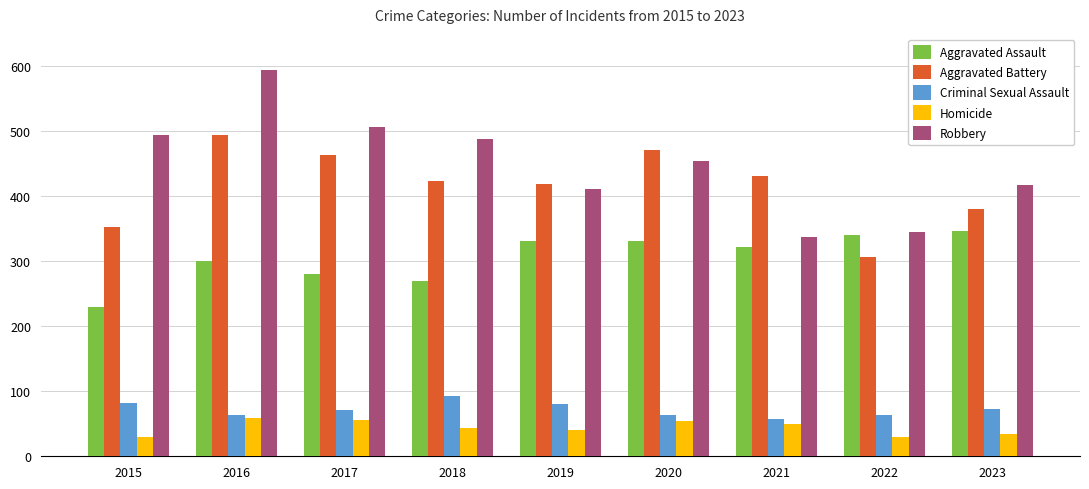

True or false: Robbery has a value of 338 at 2021.

True